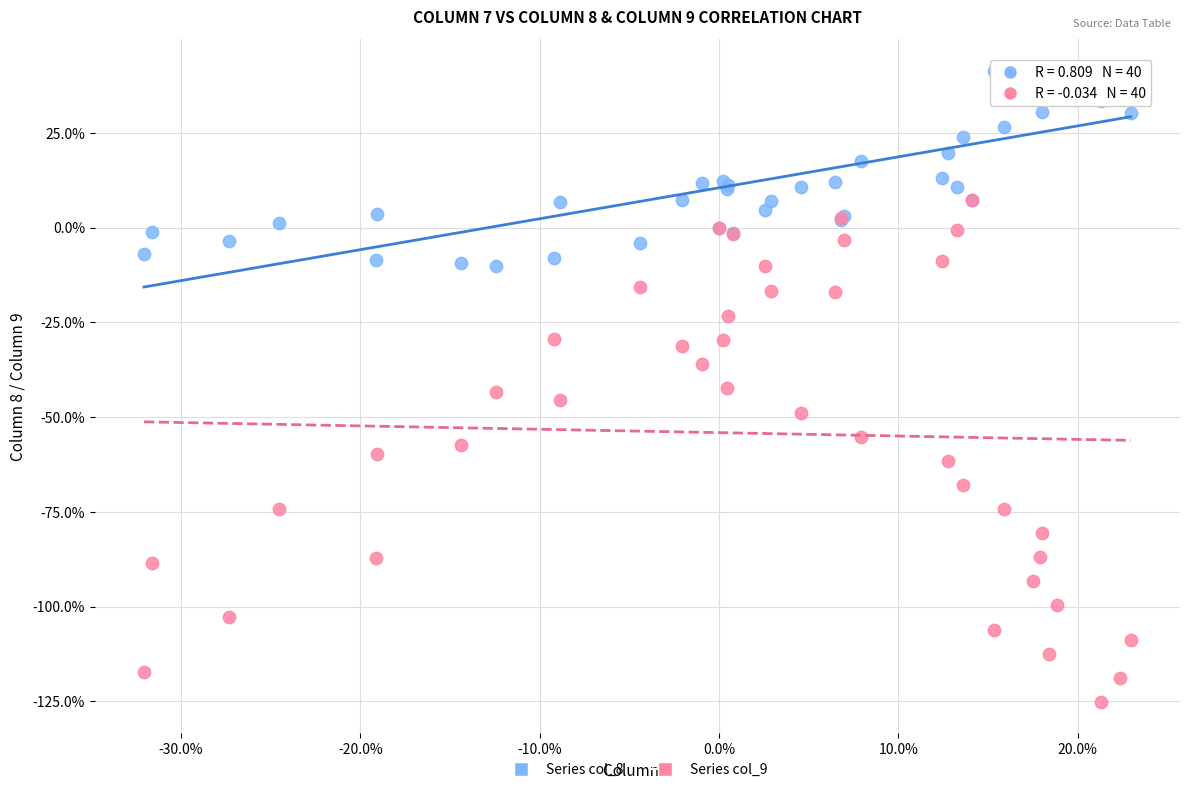

What are all the series names shown in the legend?

Series col_8, Series col_9